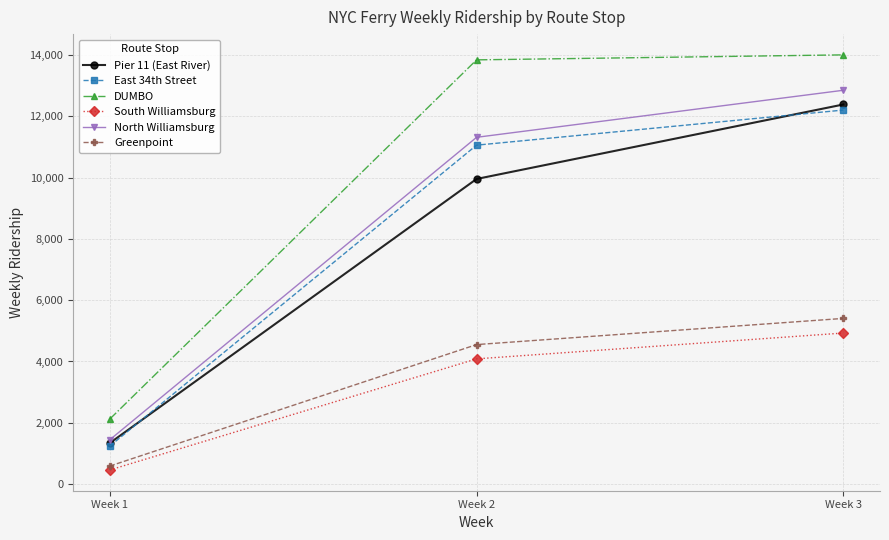

Reading right to left, what are all the values shown in this chart?

Pier 11 (East River): Week 3=12385	Week 2=9955	Week 1=1339
East 34th Street: Week 3=12203	Week 2=11058	Week 1=1241
DUMBO: Week 3=14004	Week 2=13841	Week 1=2122
South Williamsburg: Week 3=4928	Week 2=4085	Week 1=460
North Williamsburg: Week 3=12849	Week 2=11314	Week 1=1446
Greenpoint: Week 3=5405	Week 2=4551	Week 1=588